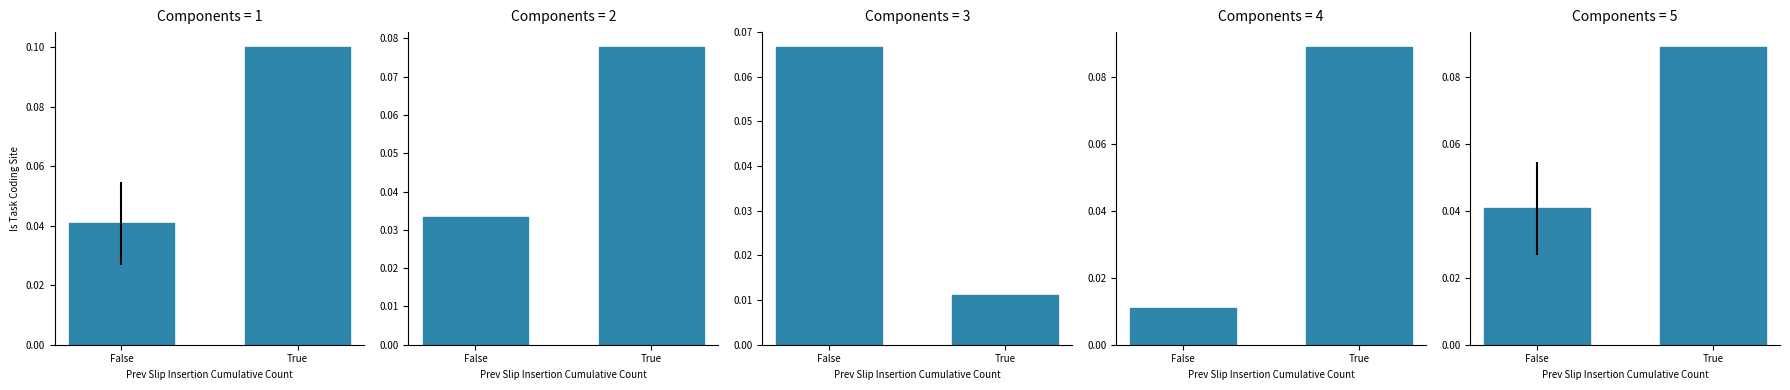

What value does the data have at True?

0.1